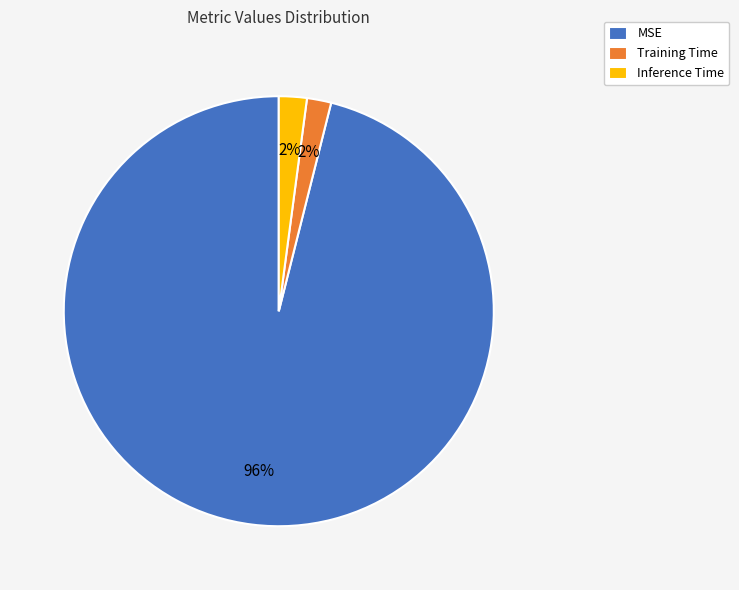

The Inference Time slice represents 2% of the pie. True or false?

True